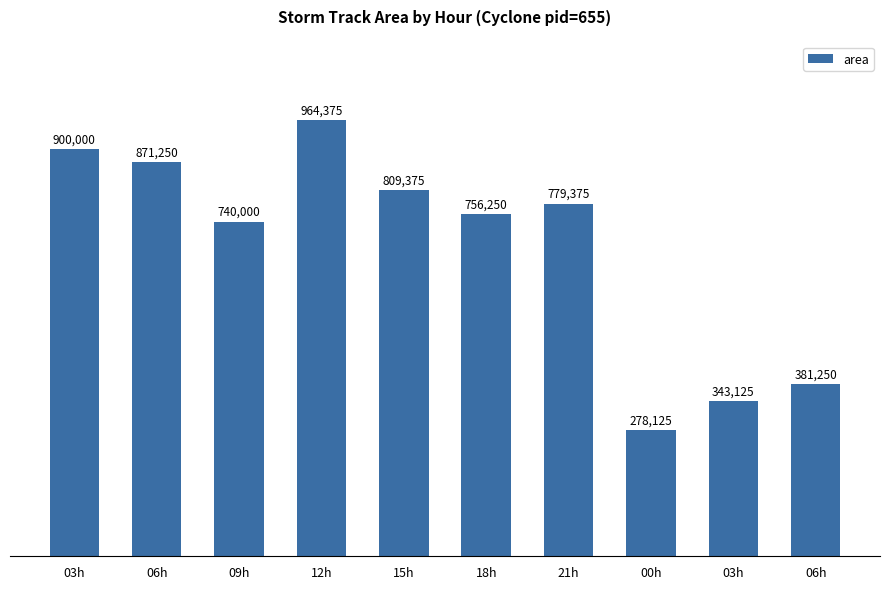

At which label does the data first exceed 779375?

03h